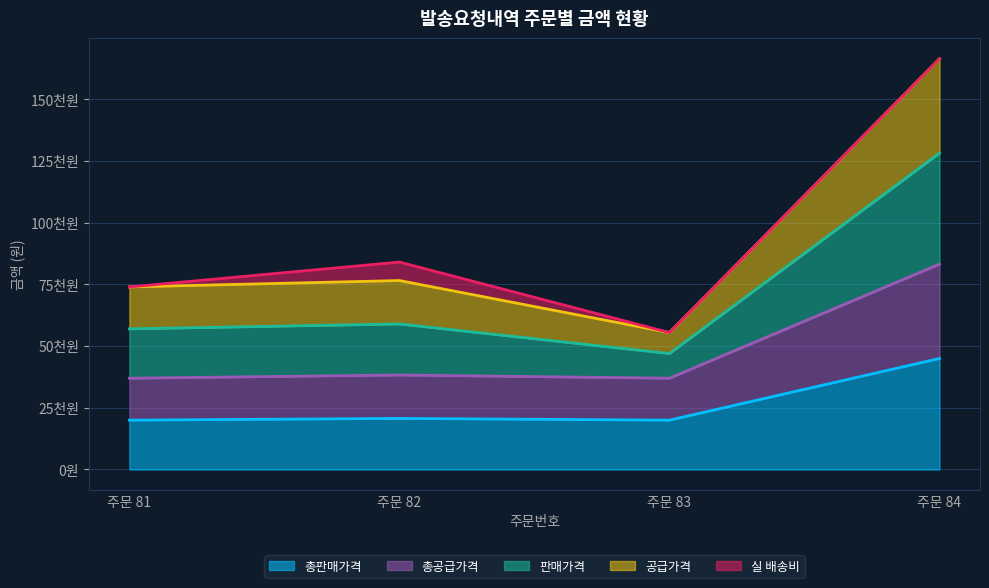

Does the chart display data point markers on the line(s)?

No